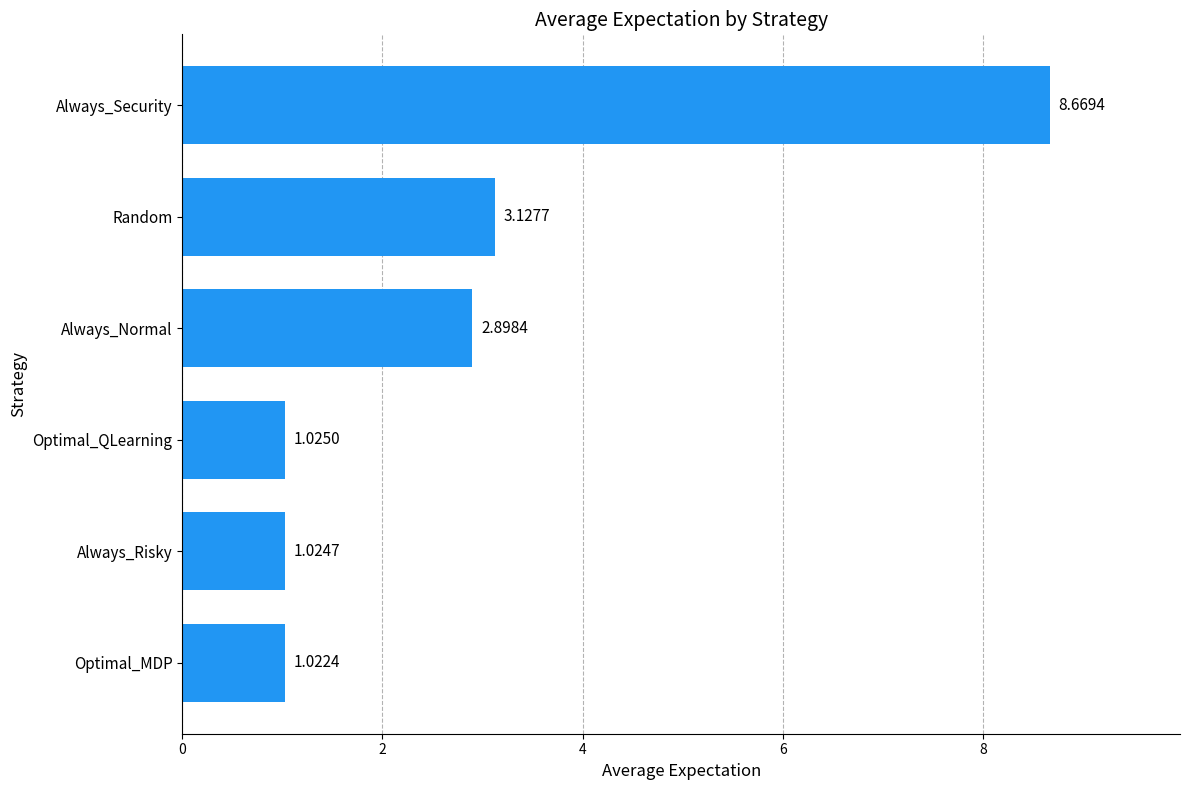

Rank the categories by value from lowest to highest.

Optimal_MDP, Always_Risky, Optimal_QLearning, Always_Normal, Random, Always_Security